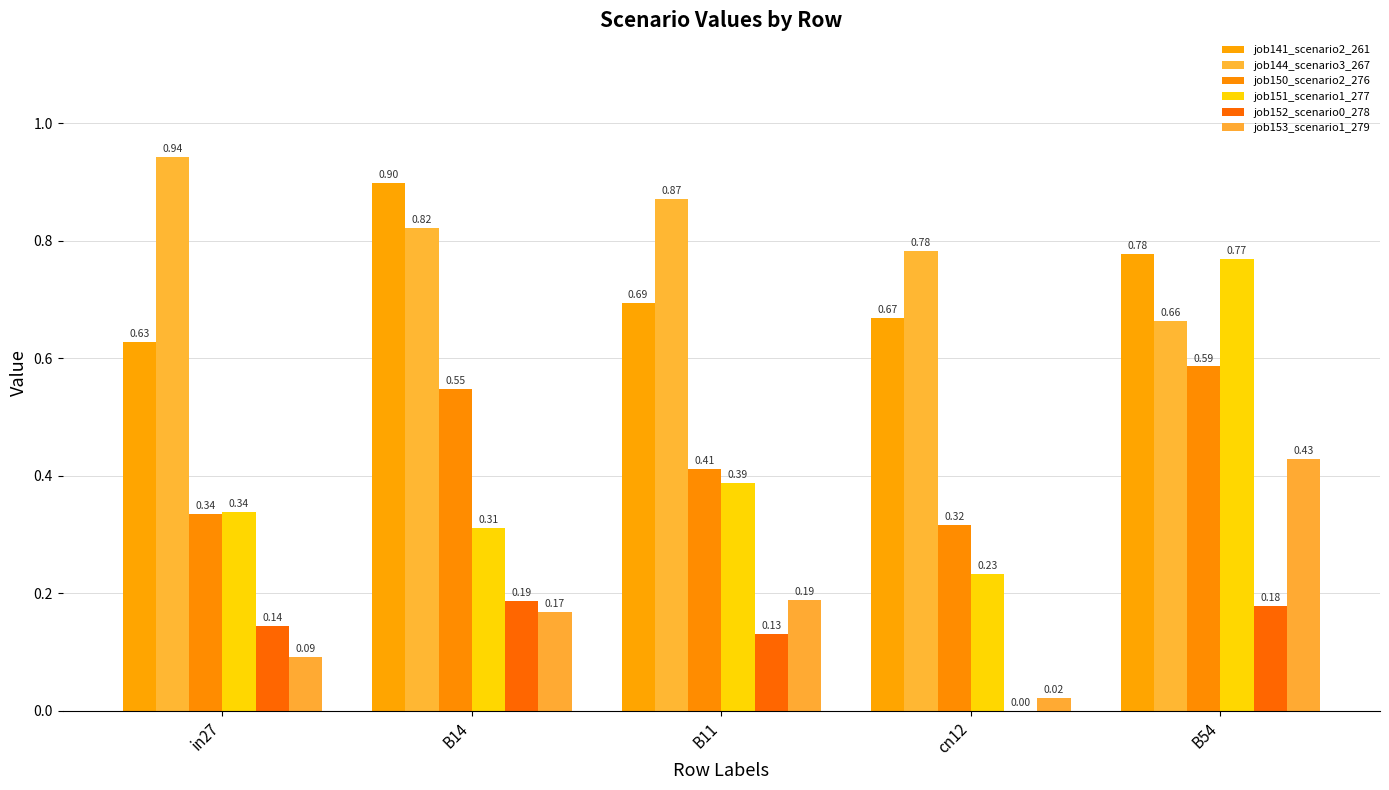

At which category is the sum across all series the highest?

B54